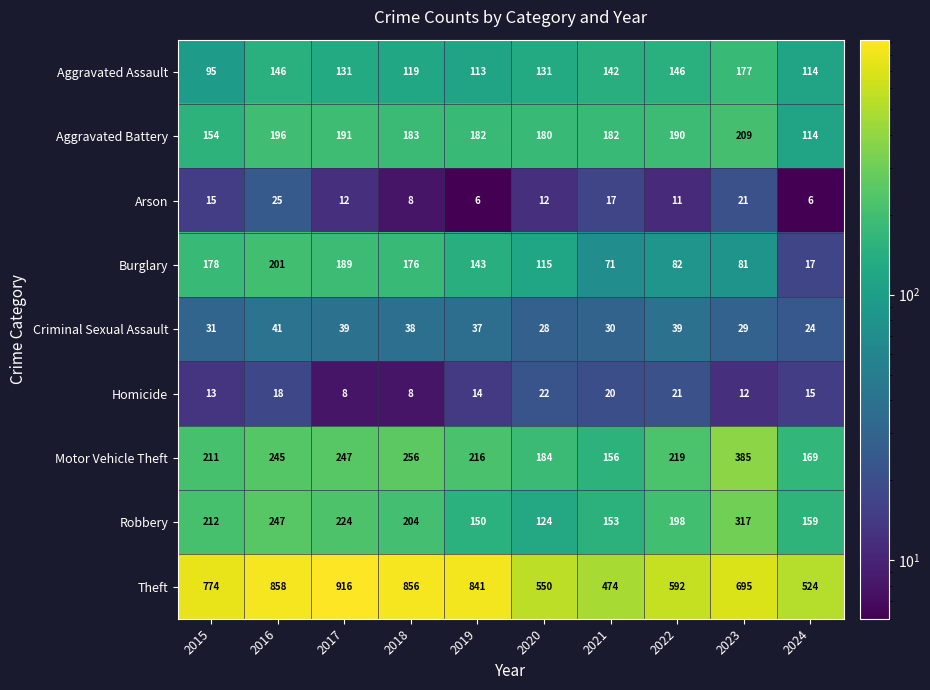

What is the average value of the Arson series?

13